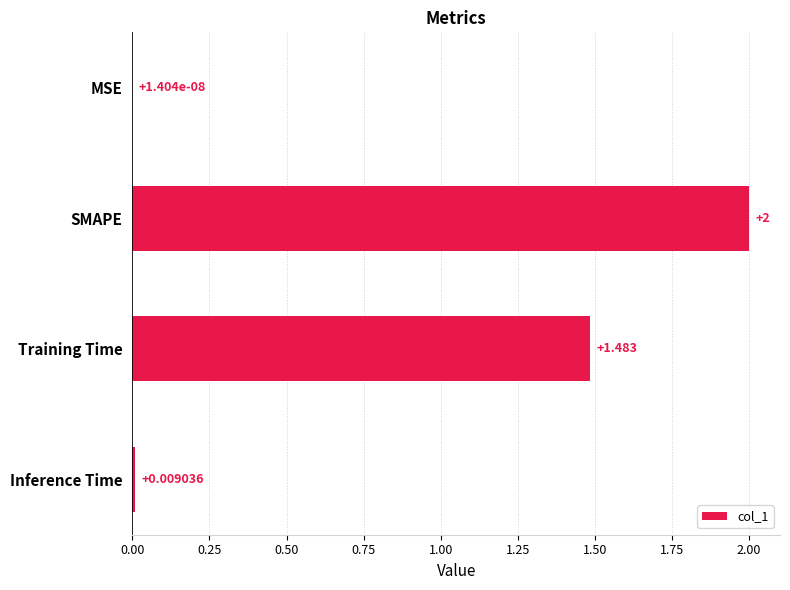

Which has a higher value, SMAPE or Inference Time?

SMAPE